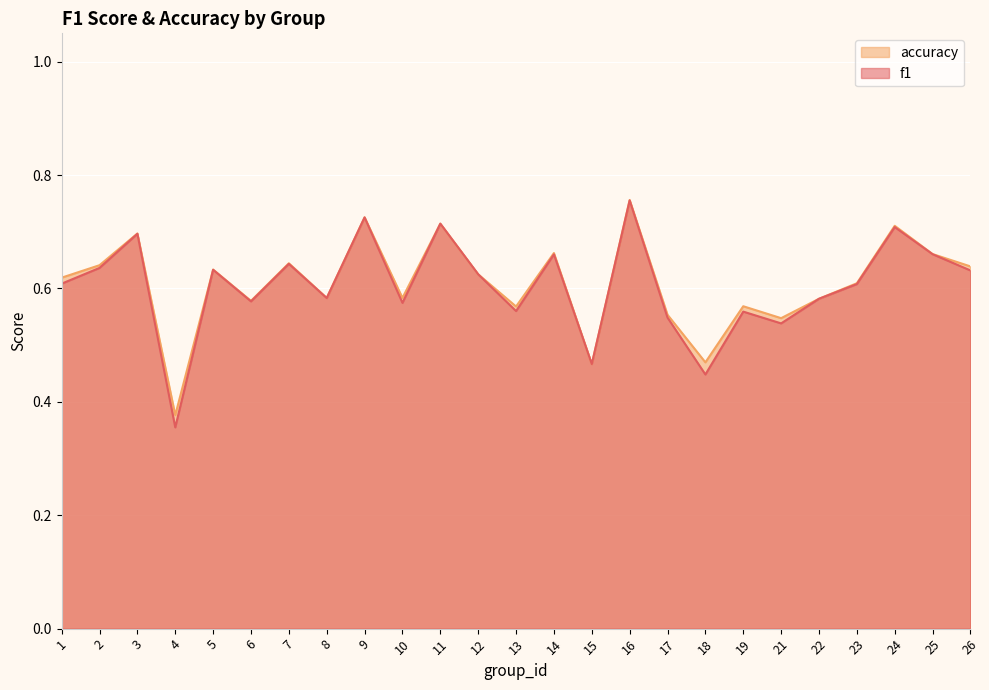

Reading left to right, extract all data points from this chart.

f1: 1=0.6	2=0.6	3=0.7	4=0.4	5=0.6	6=0.6	7=0.6	8=0.6	9=0.7	10=0.6	11=0.7	12=0.6	13=0.6	14=0.7	15=0.5	16=0.8	17=0.5	18=0.4	19=0.6	21=0.5	22=0.6	23=0.6	24=0.7	25=0.7	26=0.6
accuracy: 1=0.6	2=0.6	3=0.7	4=0.4	5=0.6	6=0.6	7=0.6	8=0.6	9=0.7	10=0.6	11=0.7	12=0.6	13=0.6	14=0.7	15=0.5	16=0.8	17=0.6	18=0.5	19=0.6	21=0.5	22=0.6	23=0.6	24=0.7	25=0.7	26=0.6